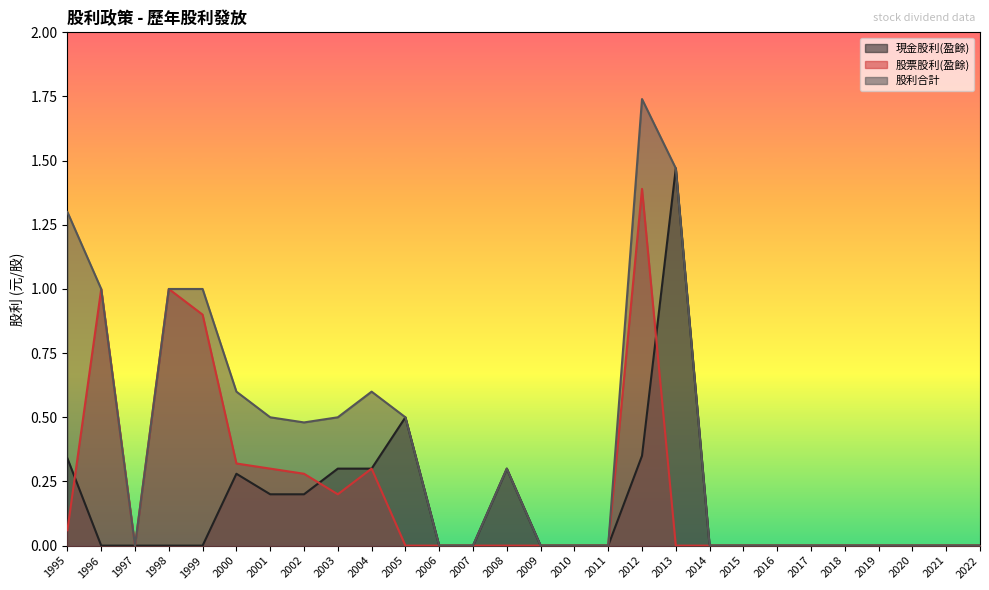

List the series in order of their overall mean, lowest first.

現金股利(盈餘), 股票股利(盈餘), 股利合計